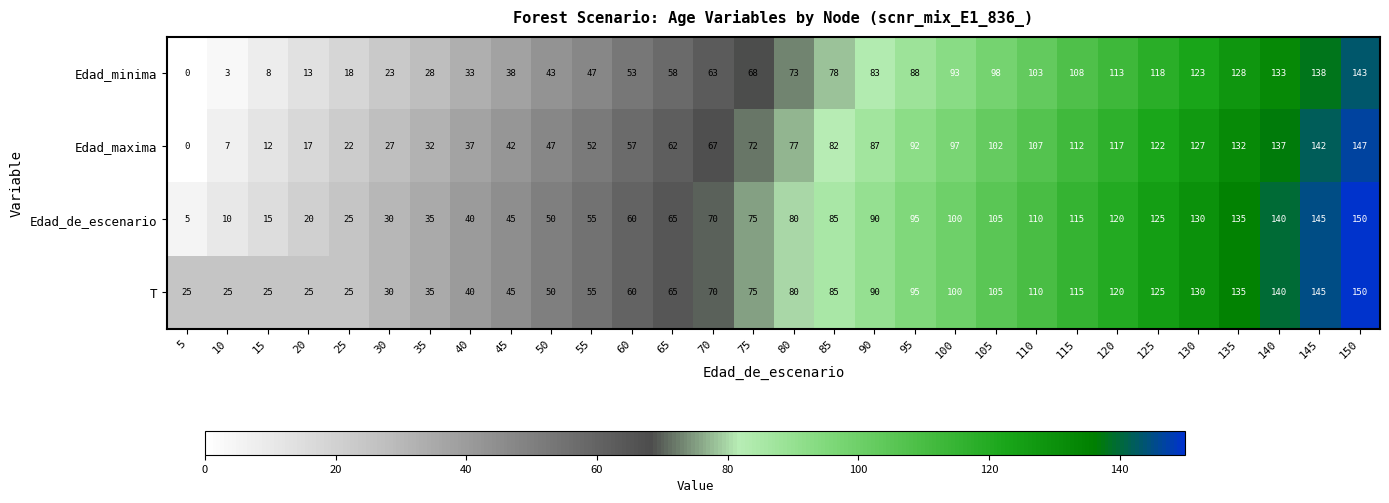

How many data points does each series have?

30